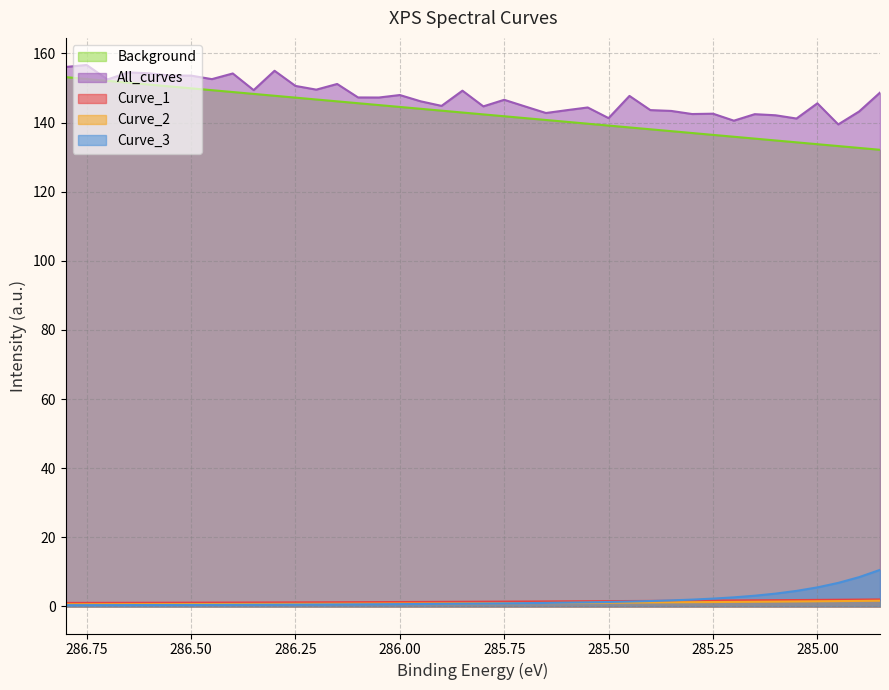

How many lines are shown in the chart?

5